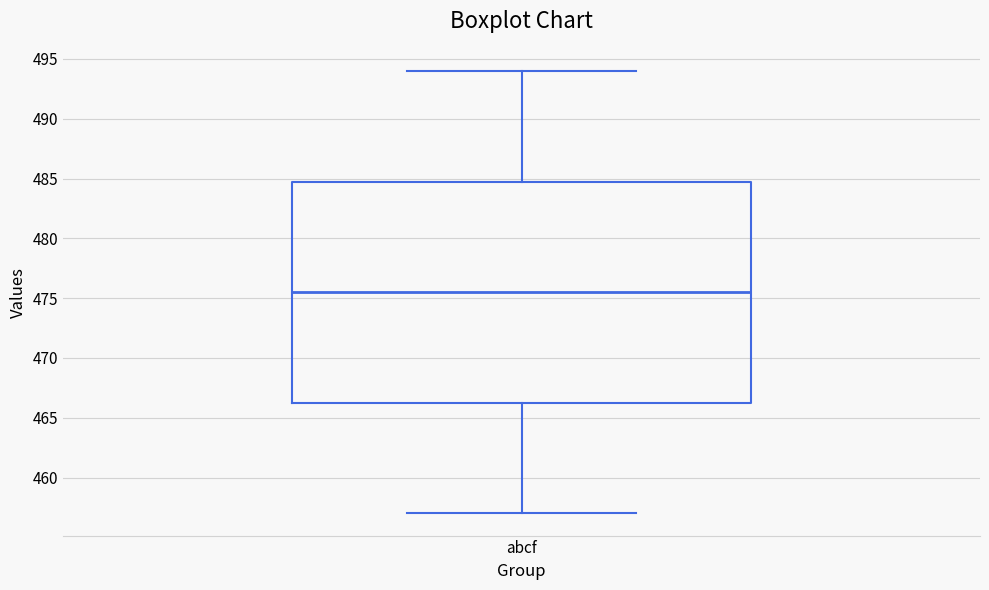

Where does the median line of the box for abcf sit on the y-axis? The values are not printed on the chart, so give them approximately, as read against the axis.

475.5